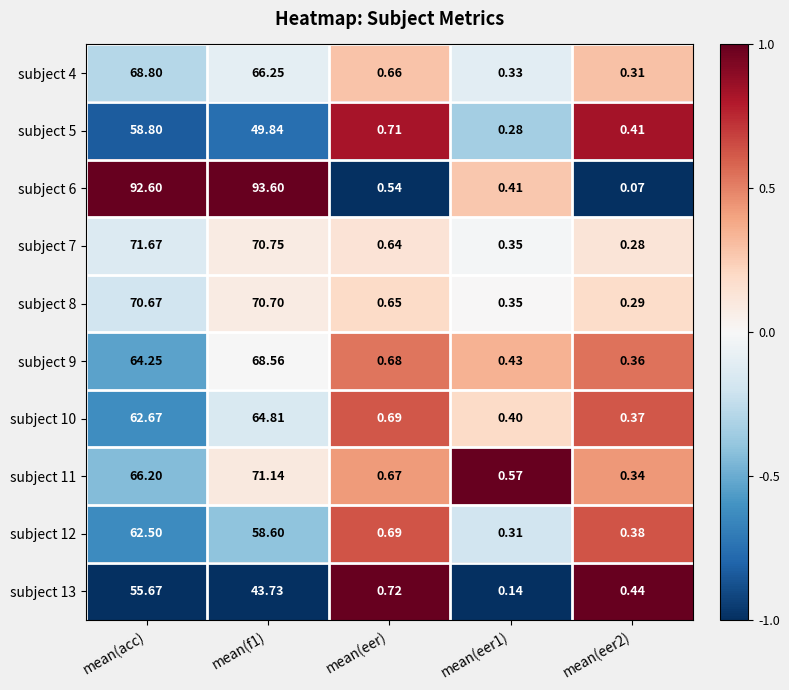

At which category is the sum across all series the highest?

mean(acc)